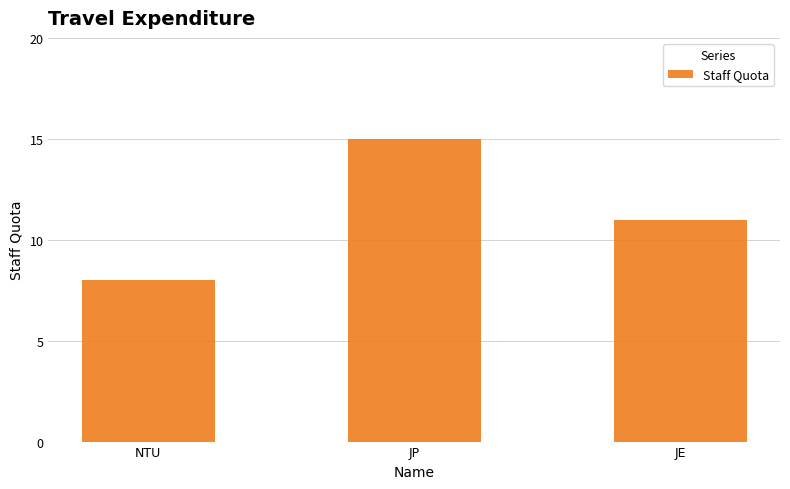

True or false: the data shows 11 at JE.

True